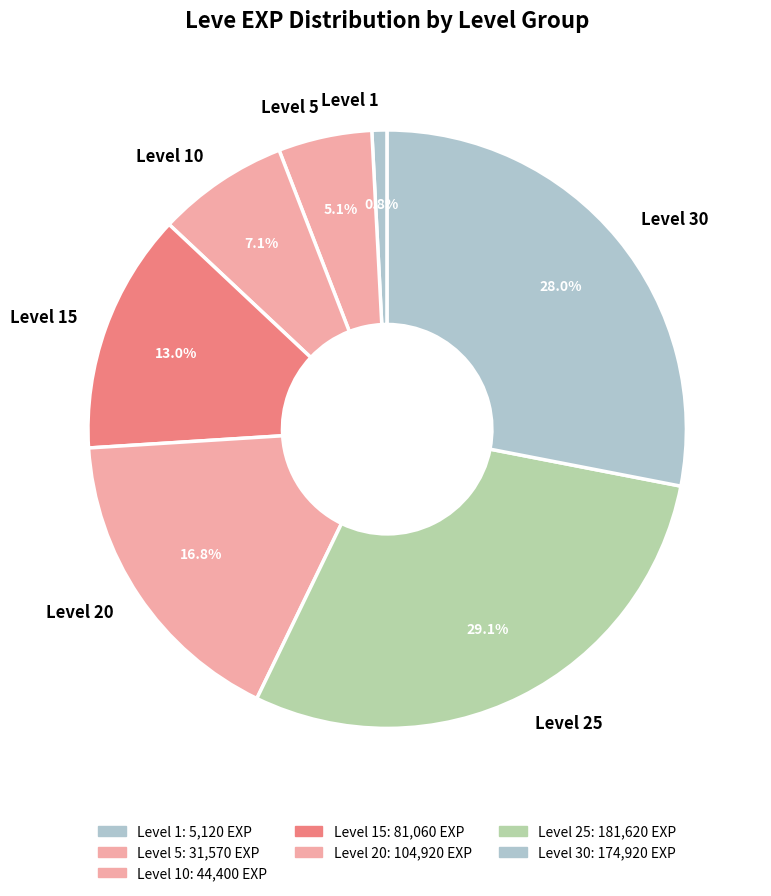

To the nearest percent, what is the difference between the largest and smallest slice percentages?

28%